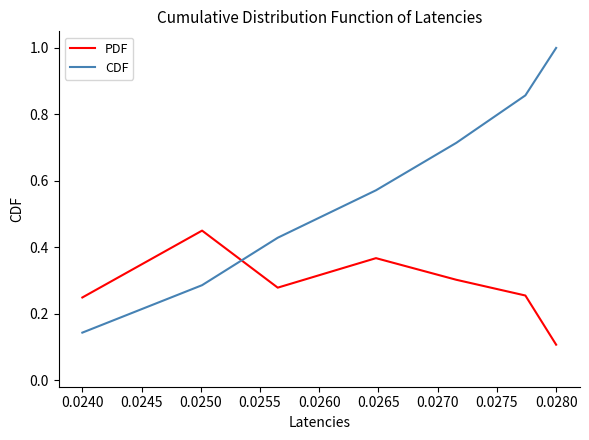

What is the maximum value shown in the chart?

1.0